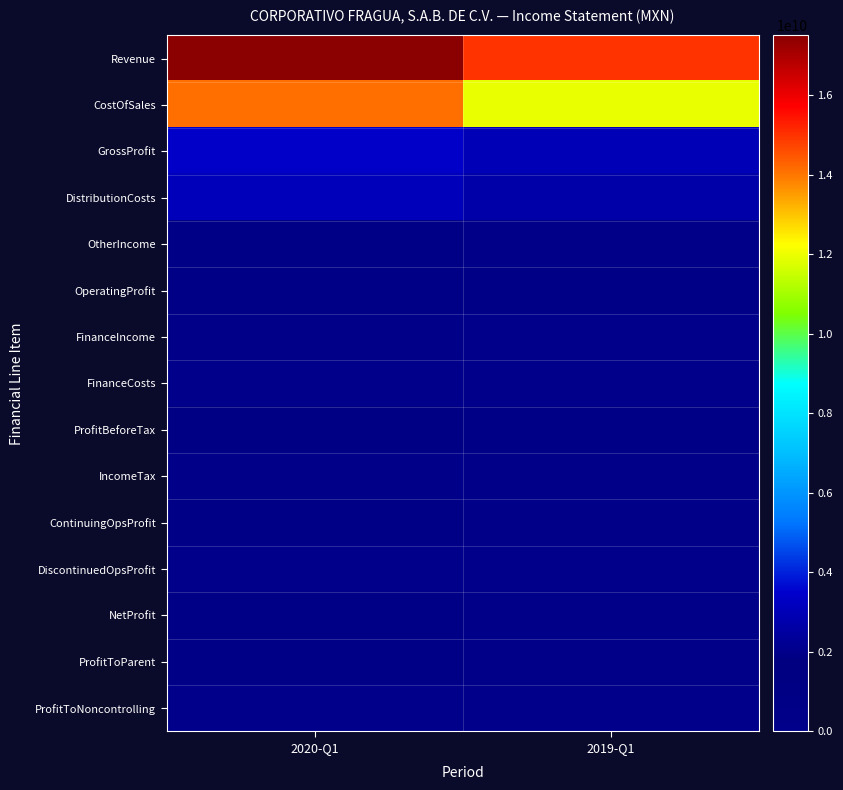

At 2020-Q1, list the series in order from smallest to largest.

DiscontinuedOpsProfit, ProfitToNoncontrolling, FinanceCosts, FinanceIncome, IncomeTax, OtherIncome, ProfitToParent, NetProfit, ContinuingOpsProfit, OperatingProfit, ProfitBeforeTax, DistributionCosts, GrossProfit, CostOfSales, Revenue